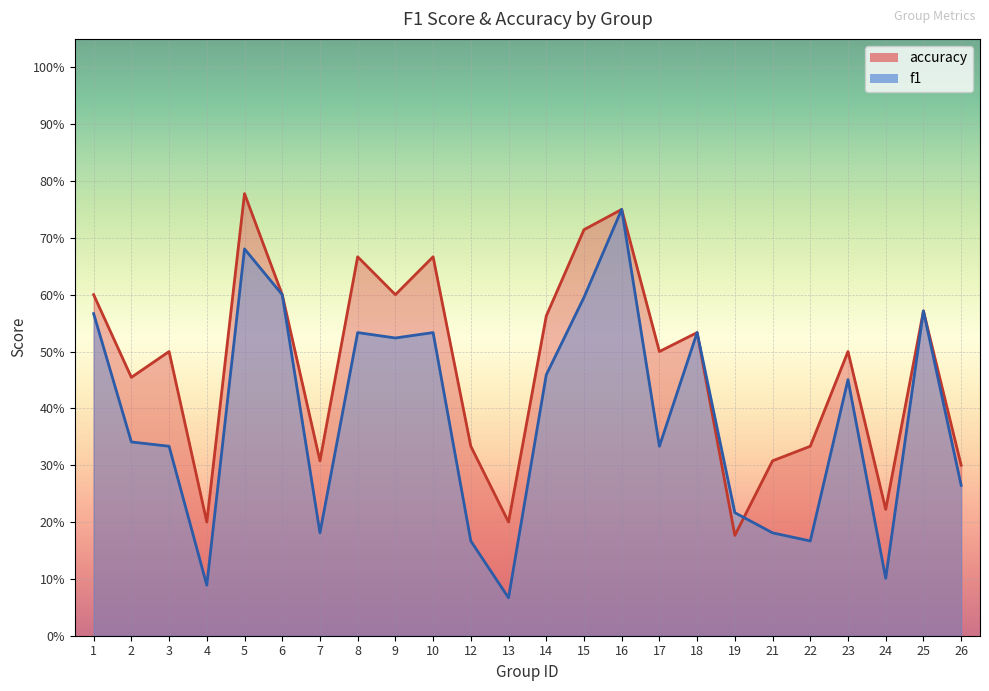

The value of accuracy at 23 is 0.3. True or false?

False